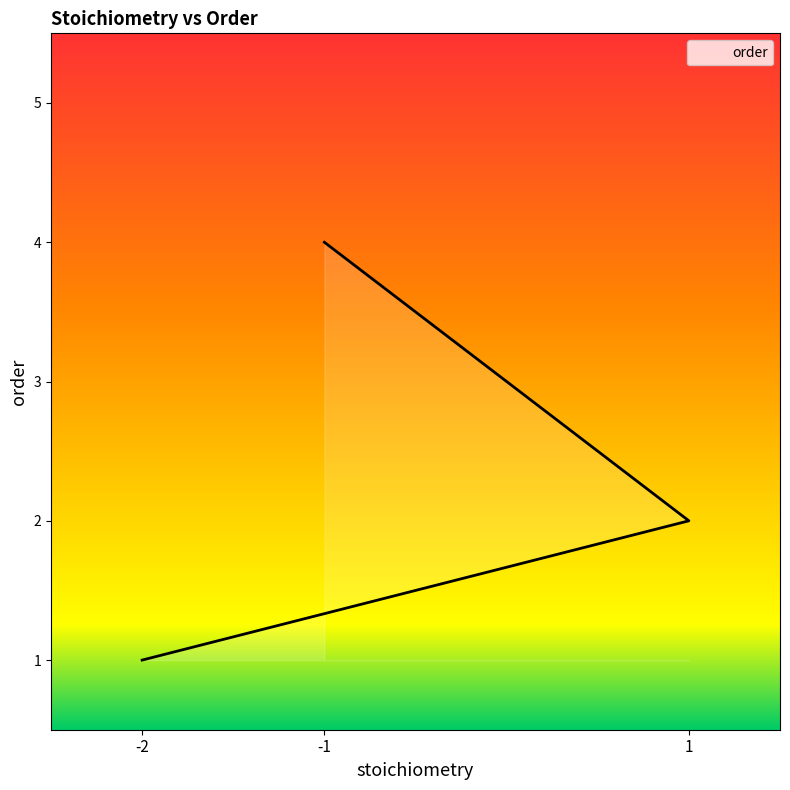

At which label is the value closest to 2?

1